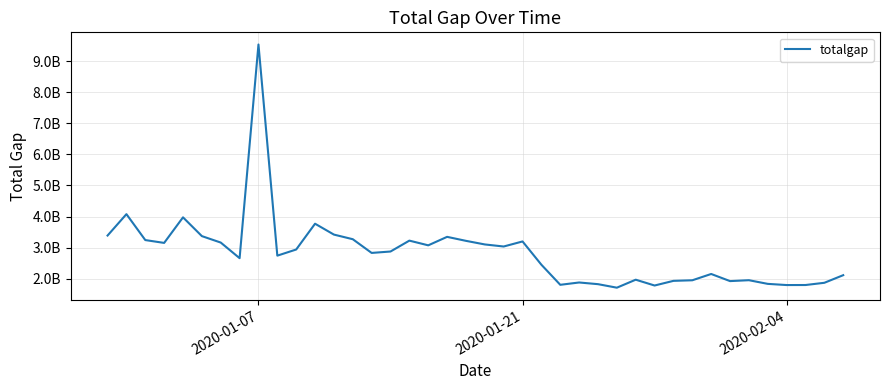

What is the value of the 36th point from the left?

1832693226.4